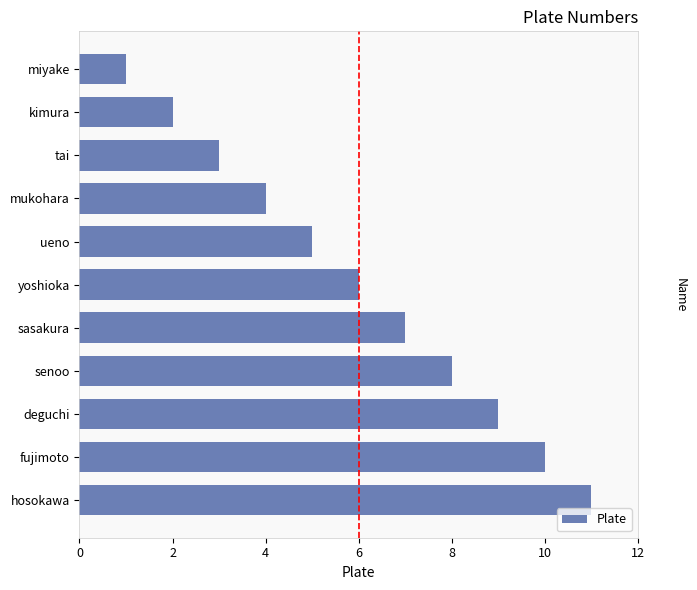

What is the minimum value shown in the chart?

1